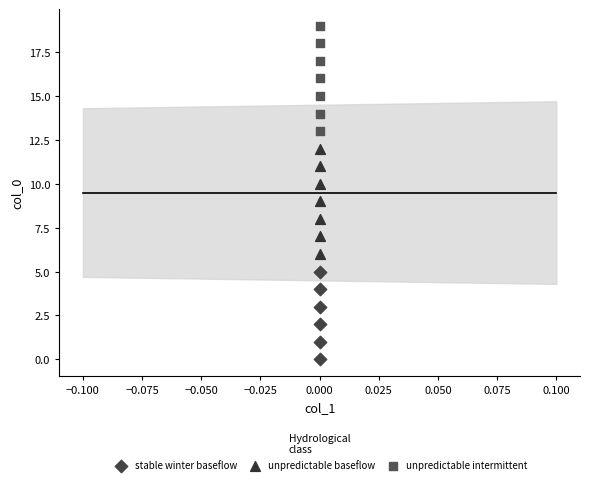

Which series contains the lowest Y value?

stable winter baseflow